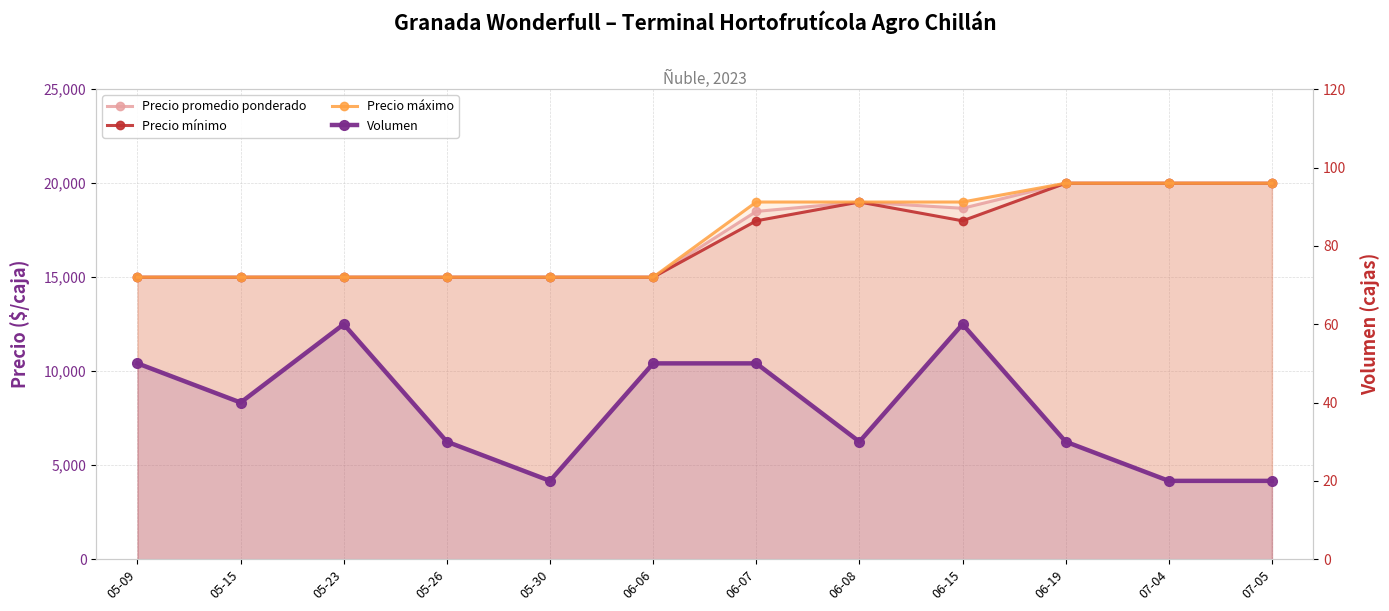

Is it true that Precio máximo equals 15000 at 05-26?

True